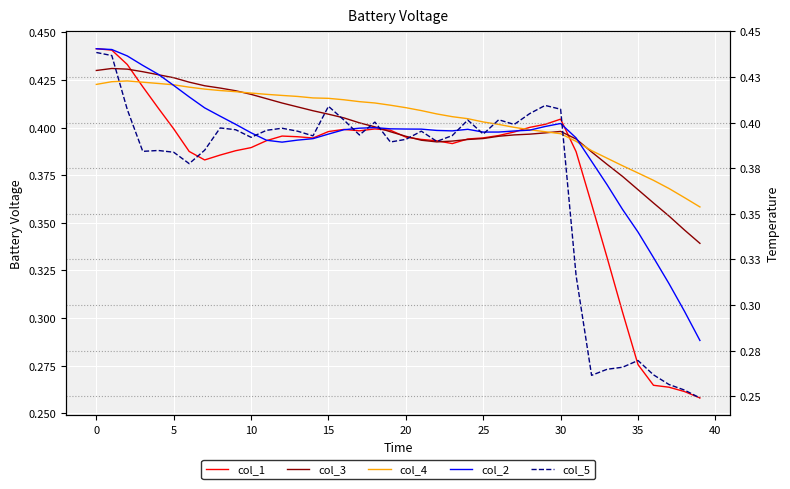

After their last crossing, which series has the higher values: col_5 or col_3?

col_3